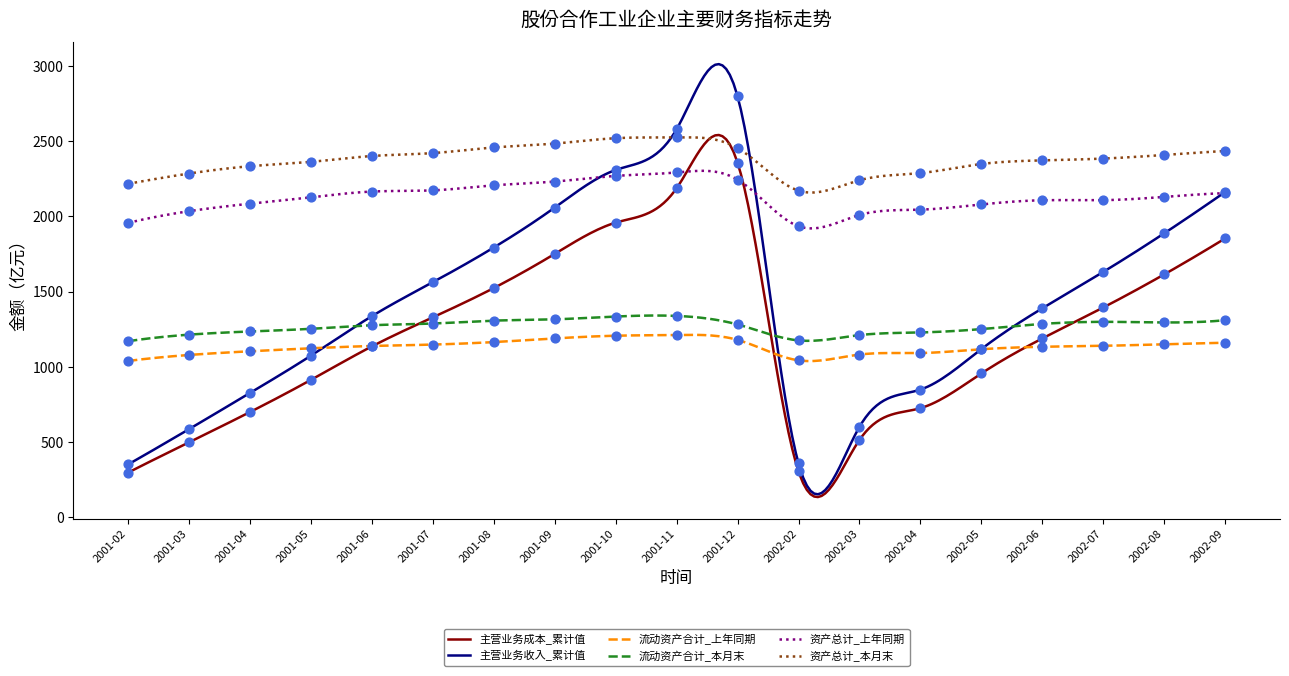

What are all the series names shown in the legend?

主营业务成本_累计值, 主营业务收入_累计值, 流动资产合计_上年同期, 流动资产合计_本月末, 资产总计_上年同期, 资产总计_本月末